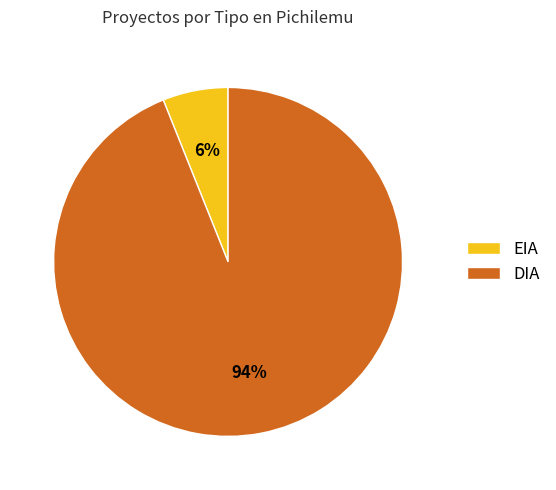

To the nearest percent, what percentage of the pie is DIA?

94%